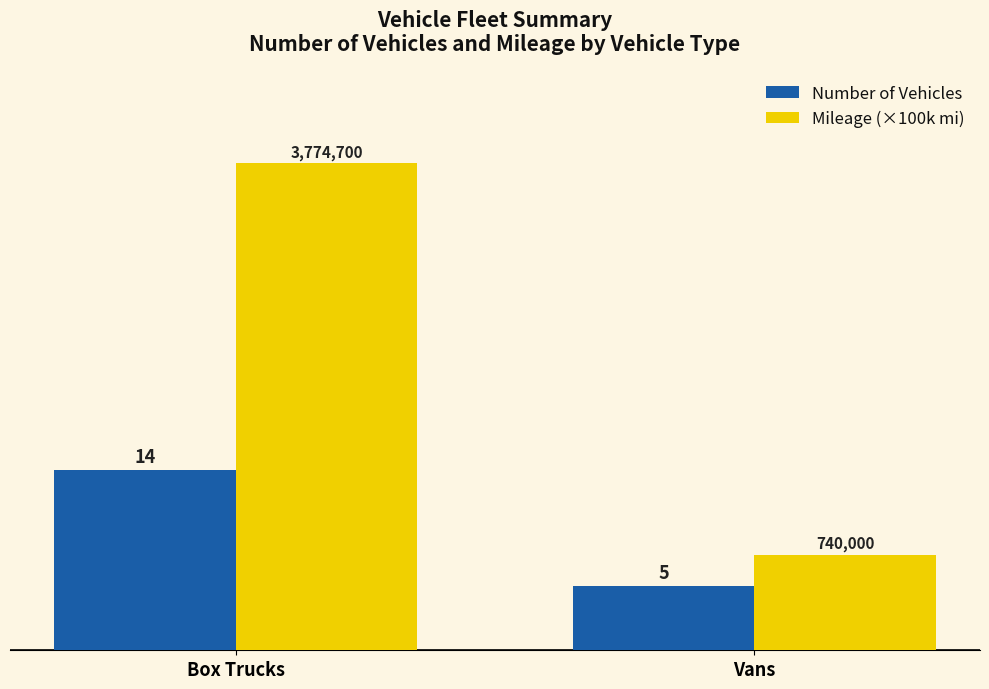

What is the total value across all series at Box Trucks?

51.7